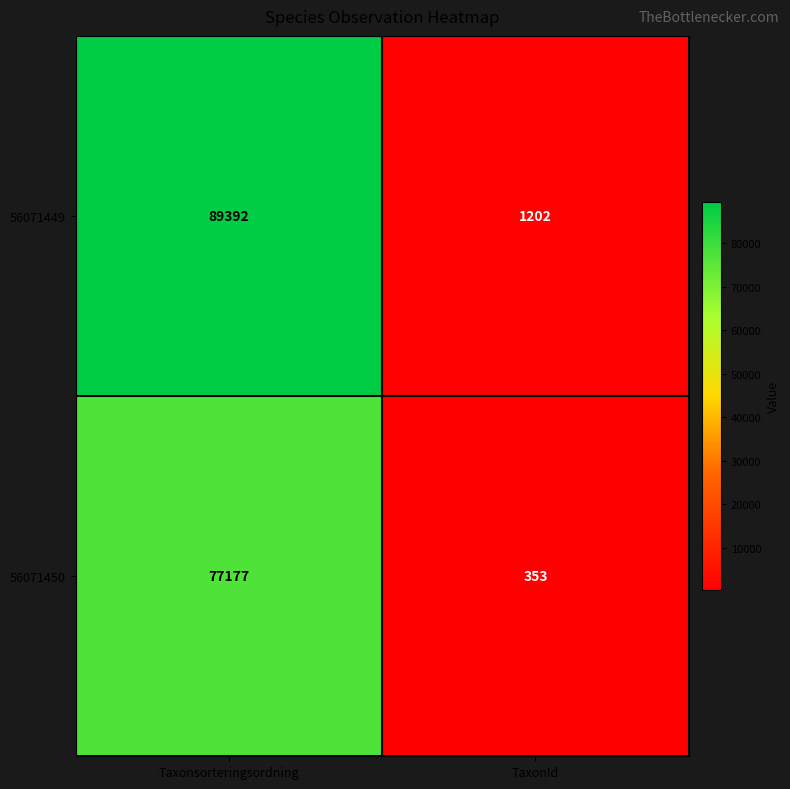

Reading left to right, list all the values displayed in this chart.

56071449: Taxonsorteringsordning=89392	TaxonId=1202
56071450: Taxonsorteringsordning=77177	TaxonId=353